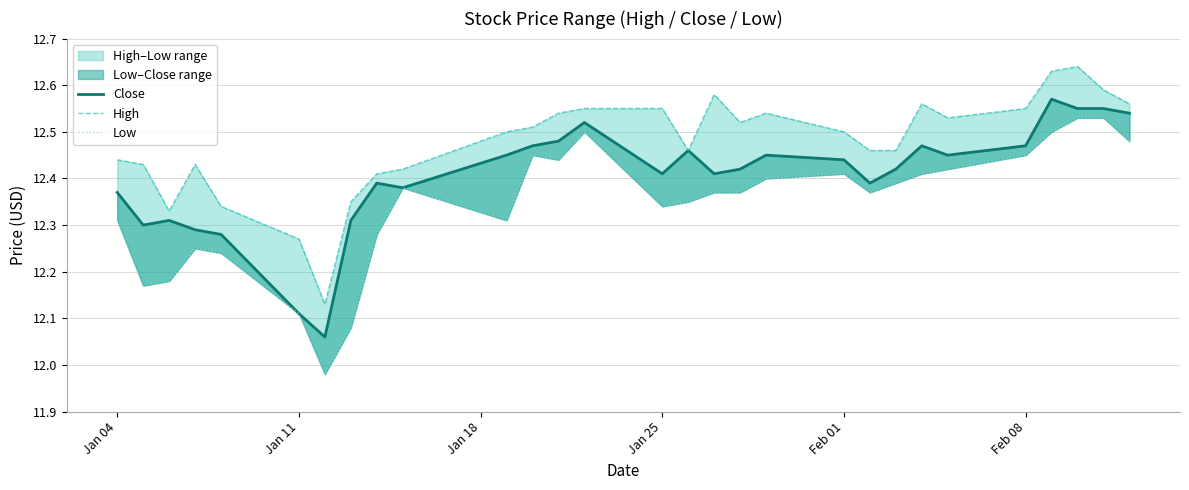

How many categories are shown in the chart?

29